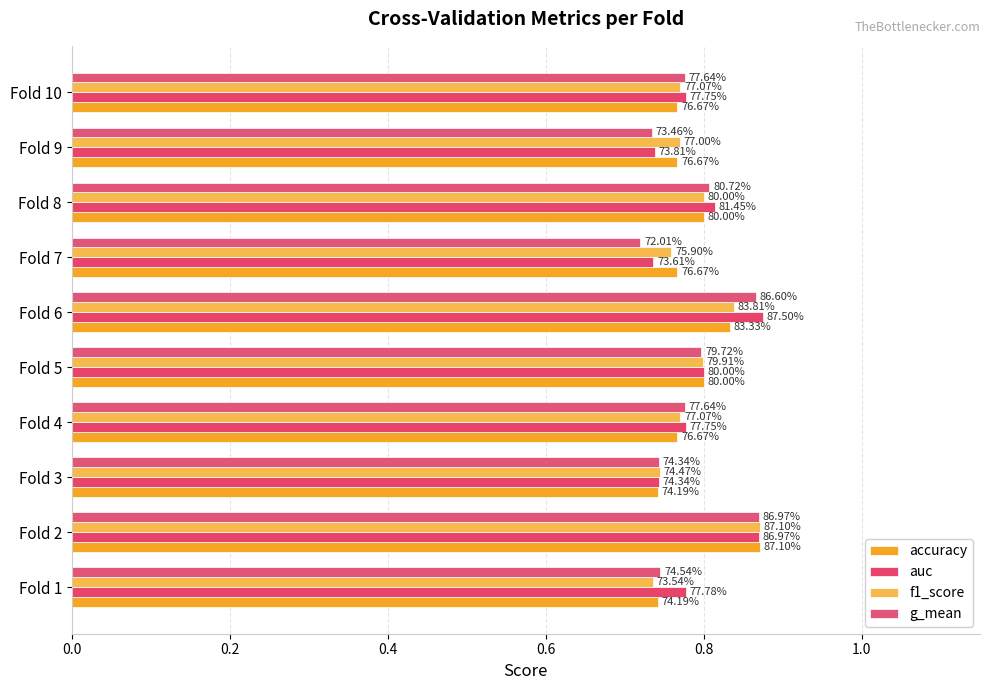

What position from the left is 0.4?

3